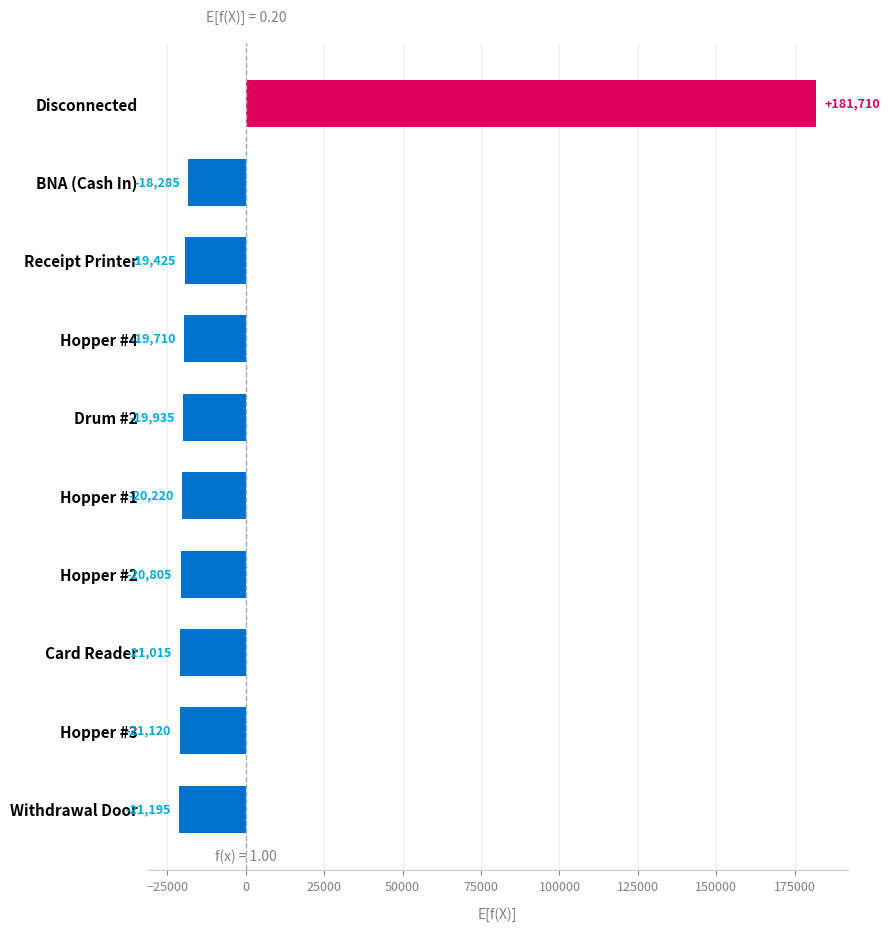

What is the minimum value shown in the chart?

-21195